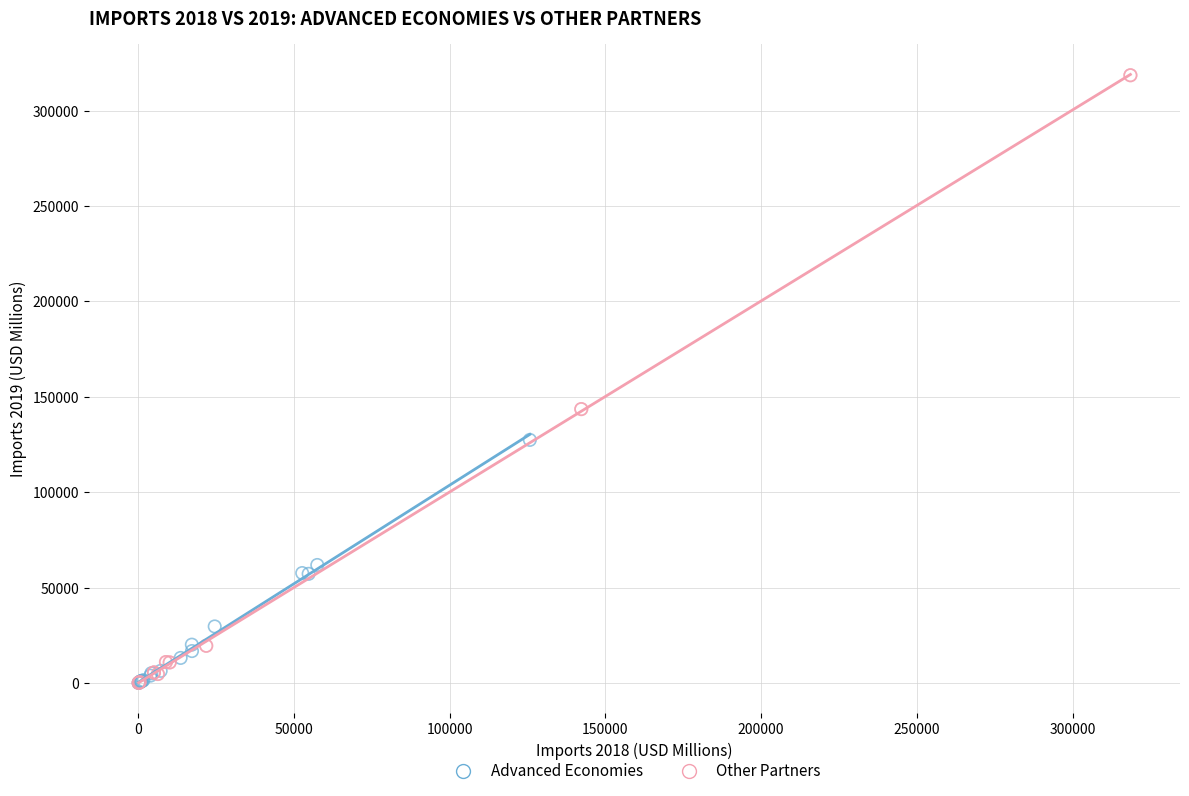

Which series reaches the maximum Y coordinate?

Other Partners